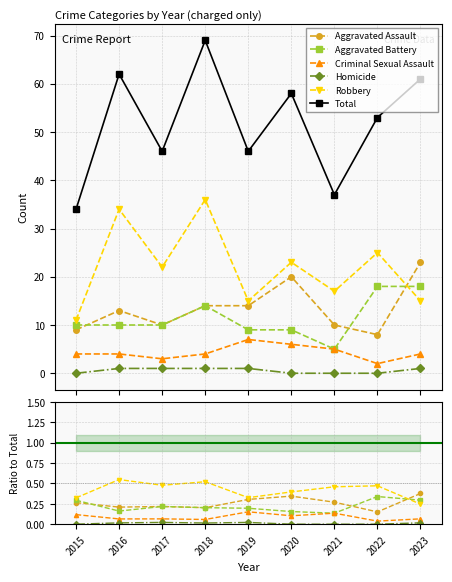

True or false: Total and Criminal Sexual Assault intersect in this chart.

False